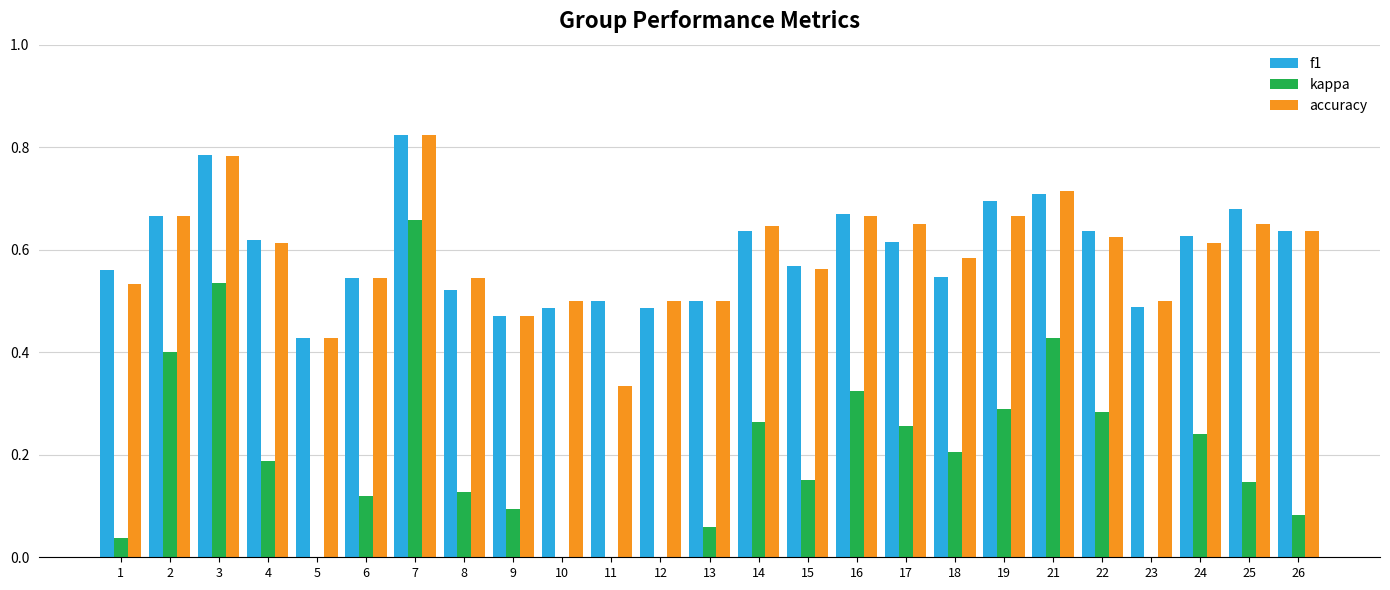

At which label is accuracy closest to 0?

11